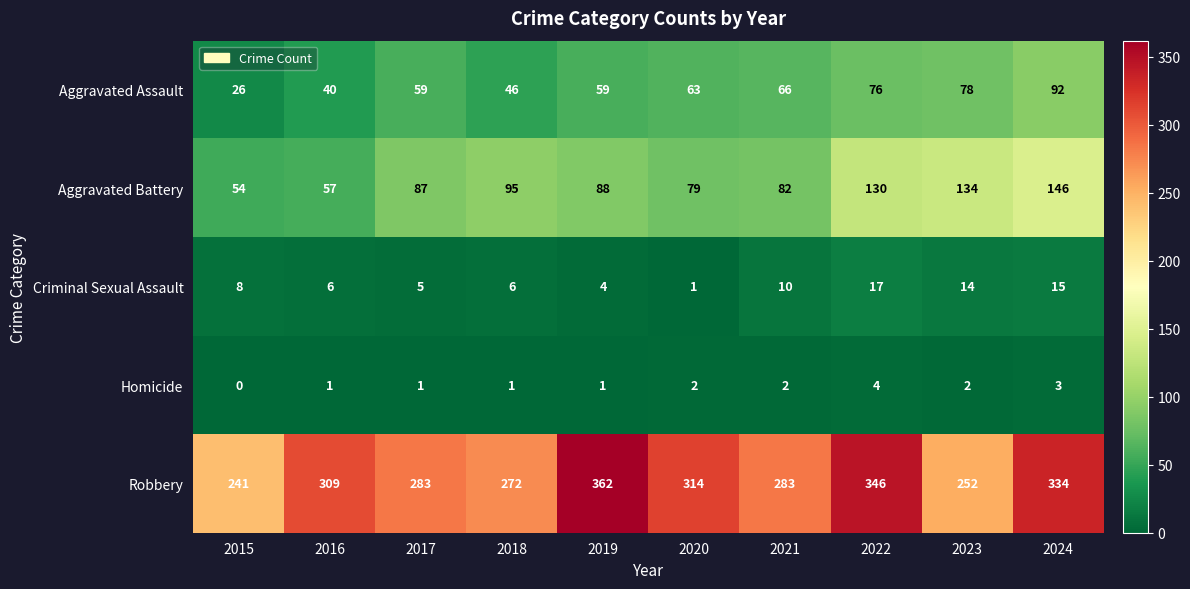

What value does the Criminal Sexual Assault series have at 2016, to the nearest 10?

10